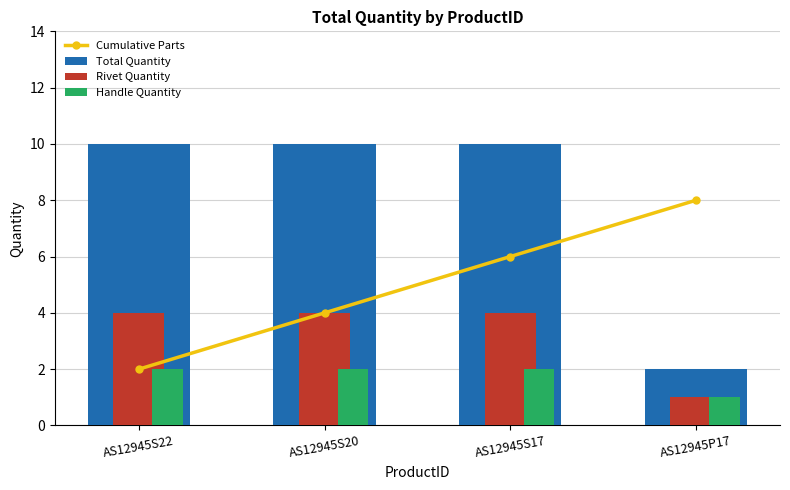

At AS12945S17, list the series in order from largest to smallest.

Total Quantity, Cumulative Parts, Rivet Quantity, Handle Quantity